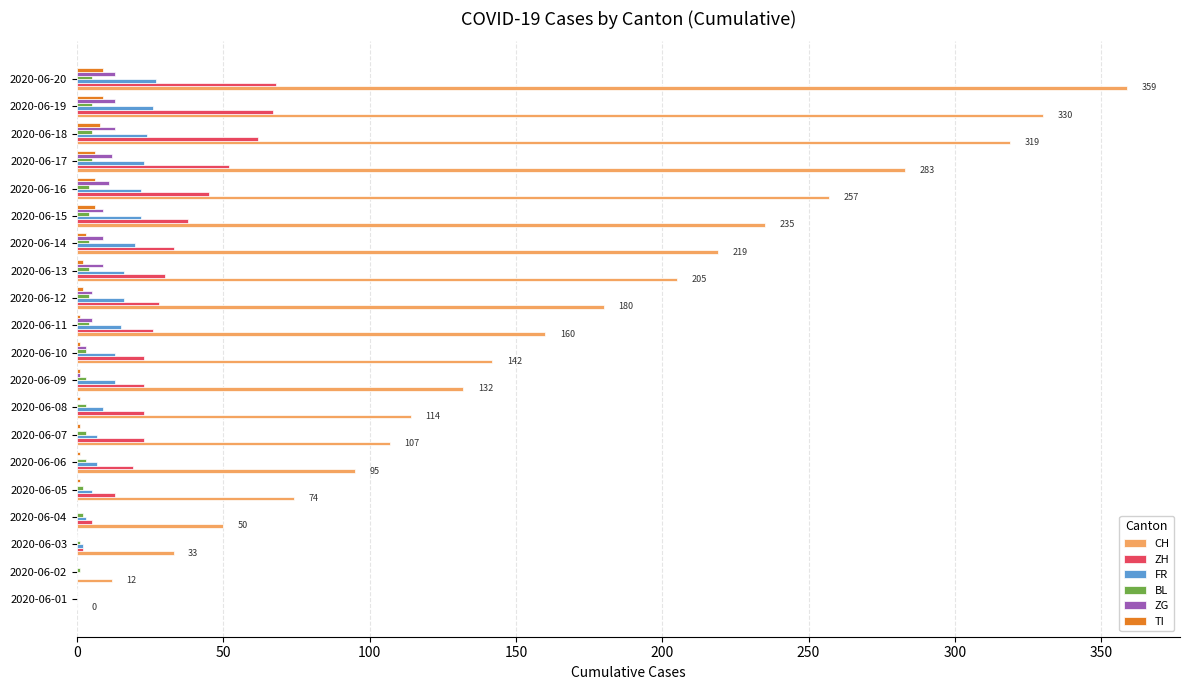

What is the sum of all ZG values?

103